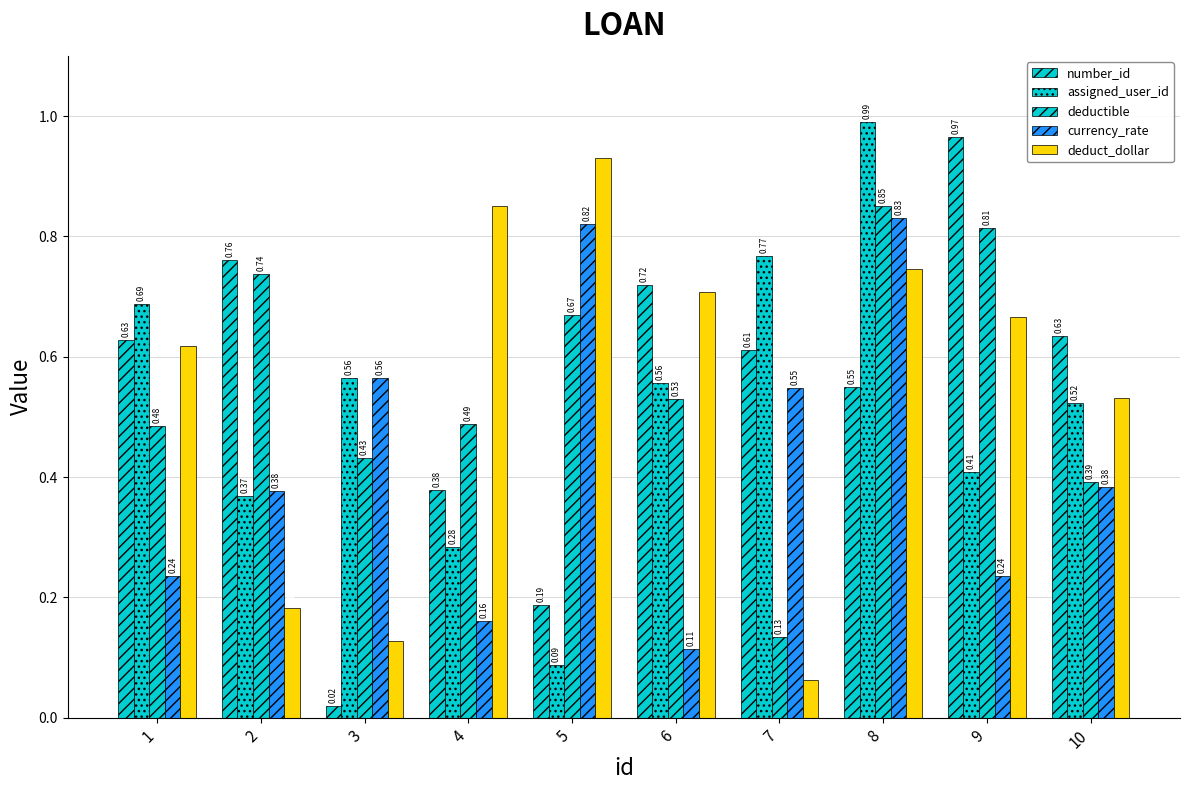

How many categories are shown in the chart?

10